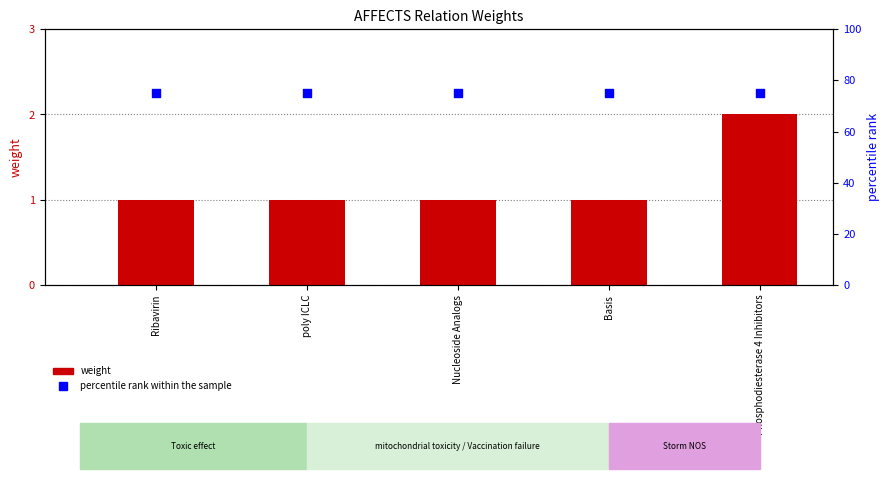

At how many categories does at least one series exceed 53?

5